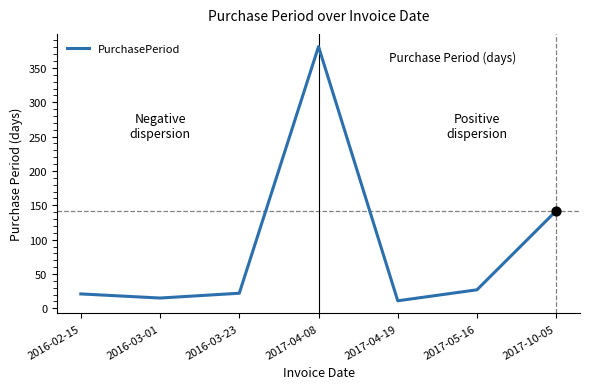

What is the change in value from 2017-04-08 to 2017-10-05?

-239